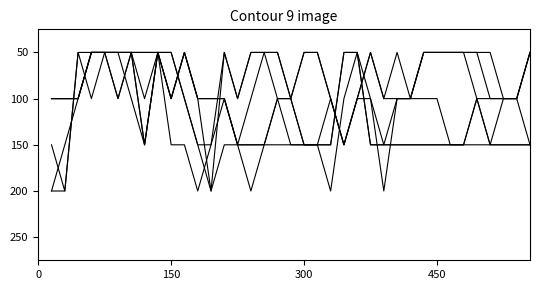

Does the chart have visible grid lines?

No